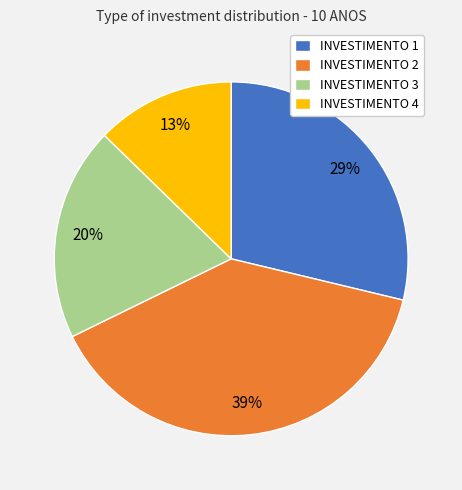

Do INVESTIMENTO 2 and INVESTIMENTO 3 together represent more than half of the pie?

Yes